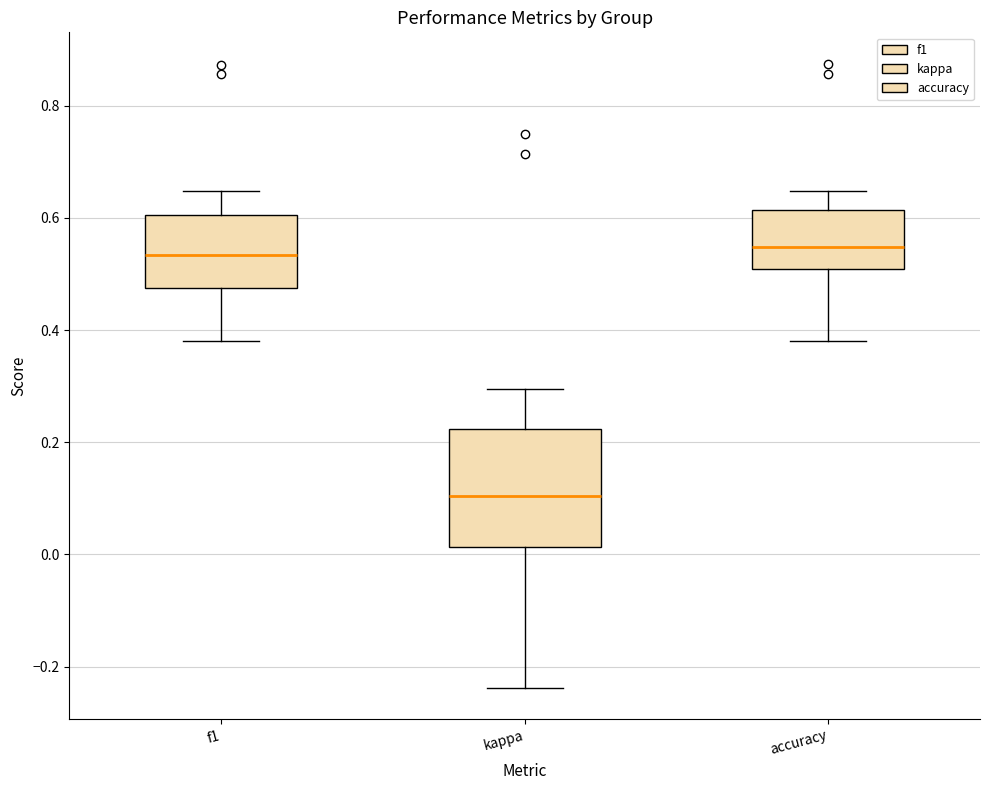

Which box has the lowest median line?

kappa